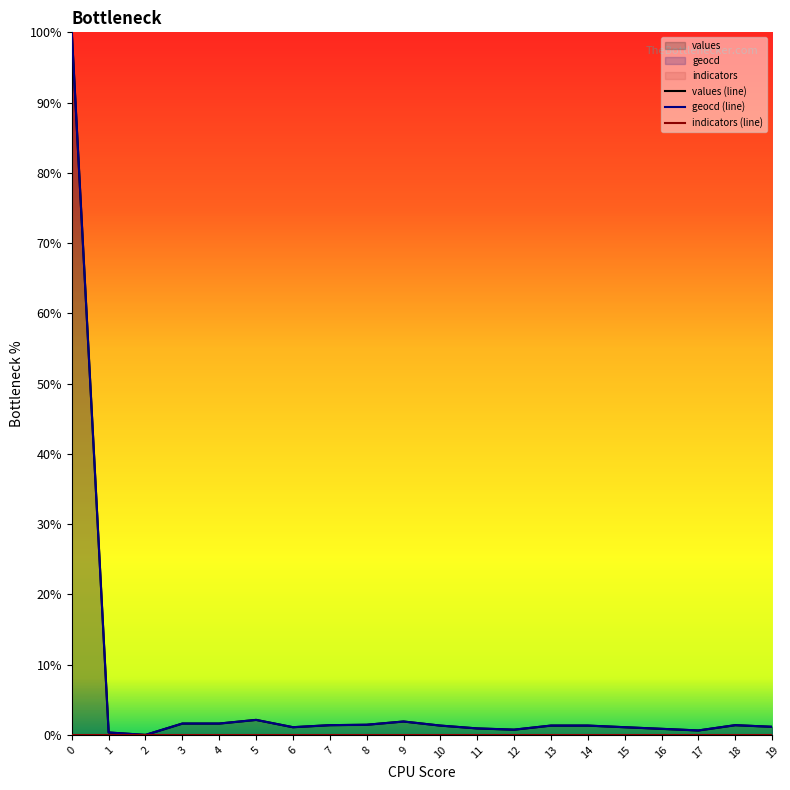

At which label is values (line) closest to 50?

5